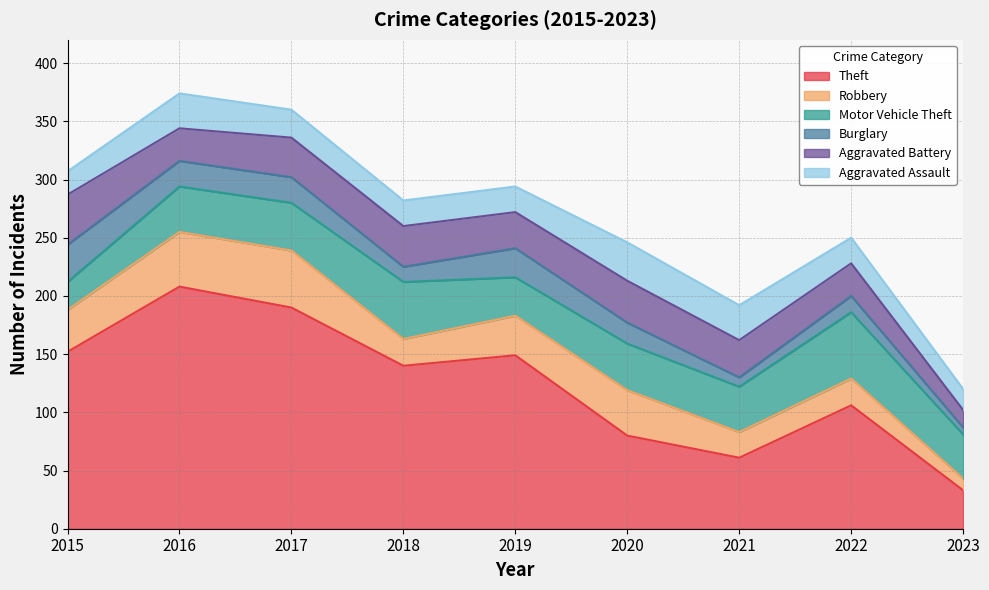

Is the value of Theft at 2015 greater than the value of Motor Vehicle Theft at 2017?

Yes